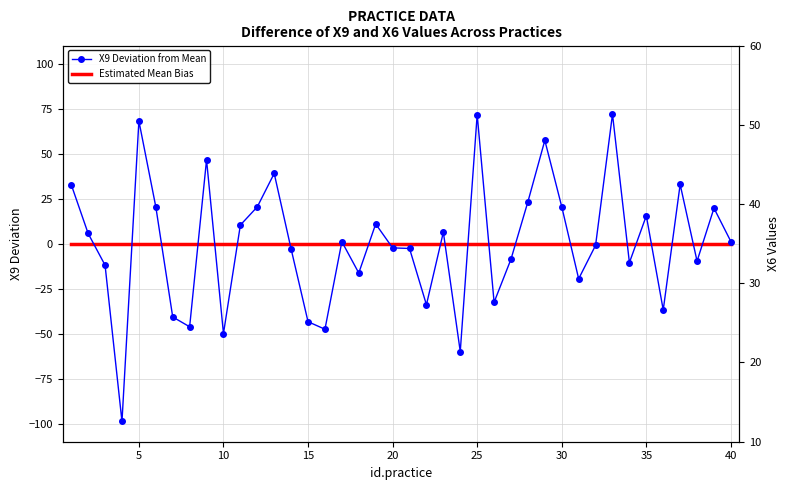

True or false: Estimated Mean Bias and X9 Deviation from Mean cross at least once.

True